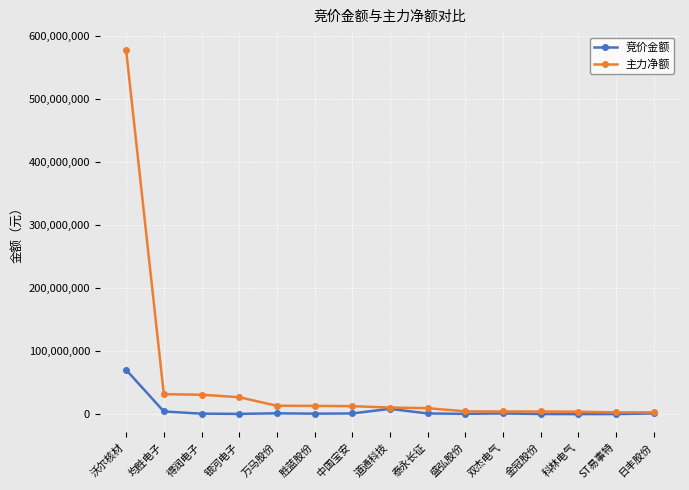

What is the value of the 主力净额 point at the 13th from the left?

3965550